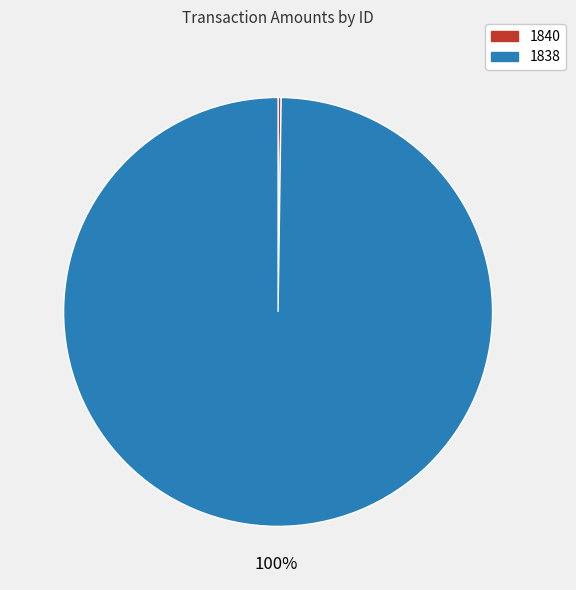

Which category has the biggest portion of the pie?

1838